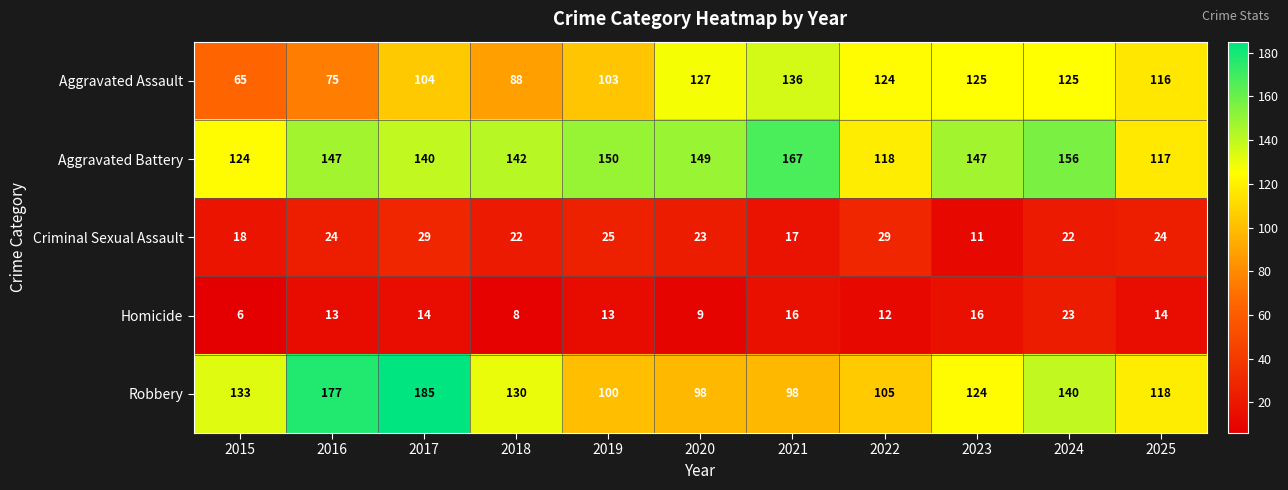

What is the minimum value shown in the chart?

6